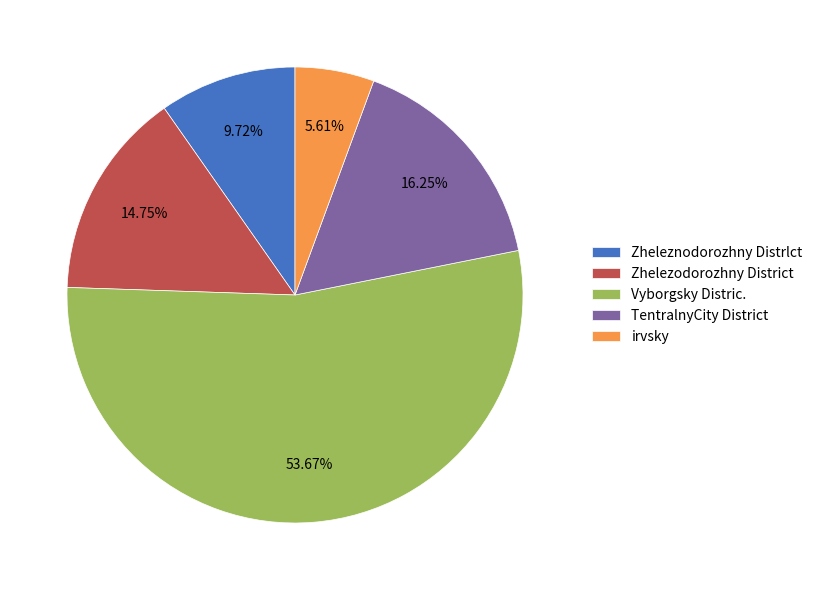

To the nearest percent, what portion does TentralnyCity District represent?

16%